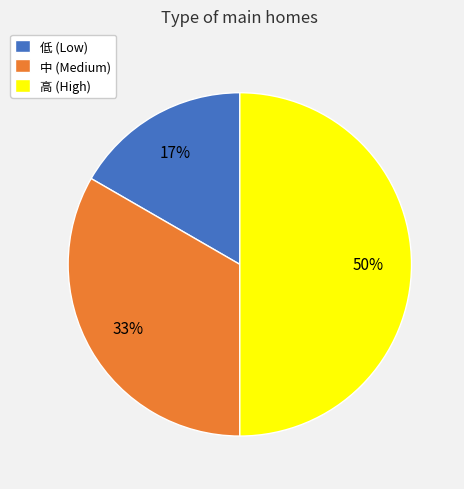

Which has a higher value, 低 (Low) or 高 (High)?

高 (High)